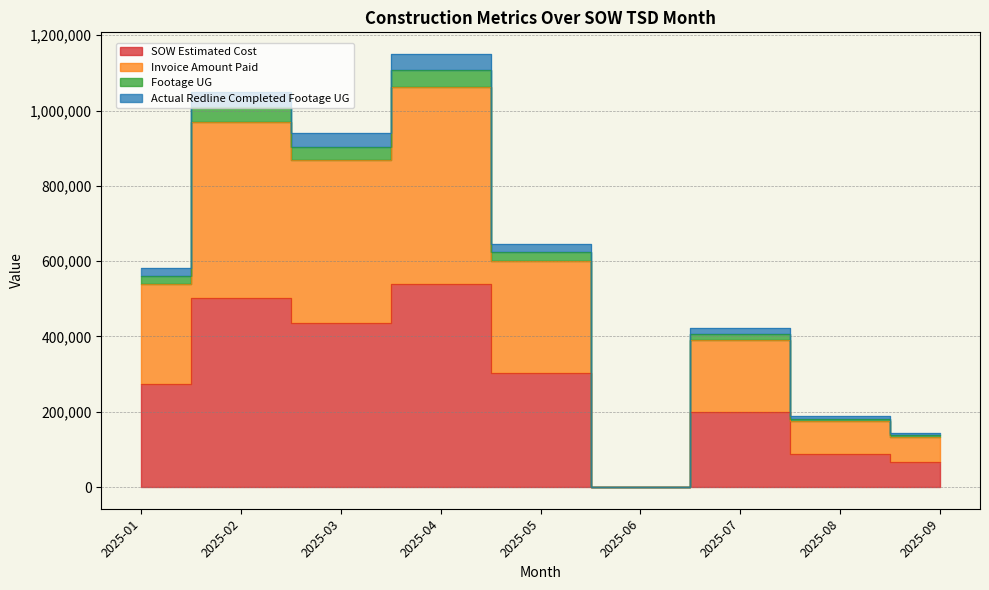

True or false: SOW Estimated Cost and Footage UG cross at least once.

False